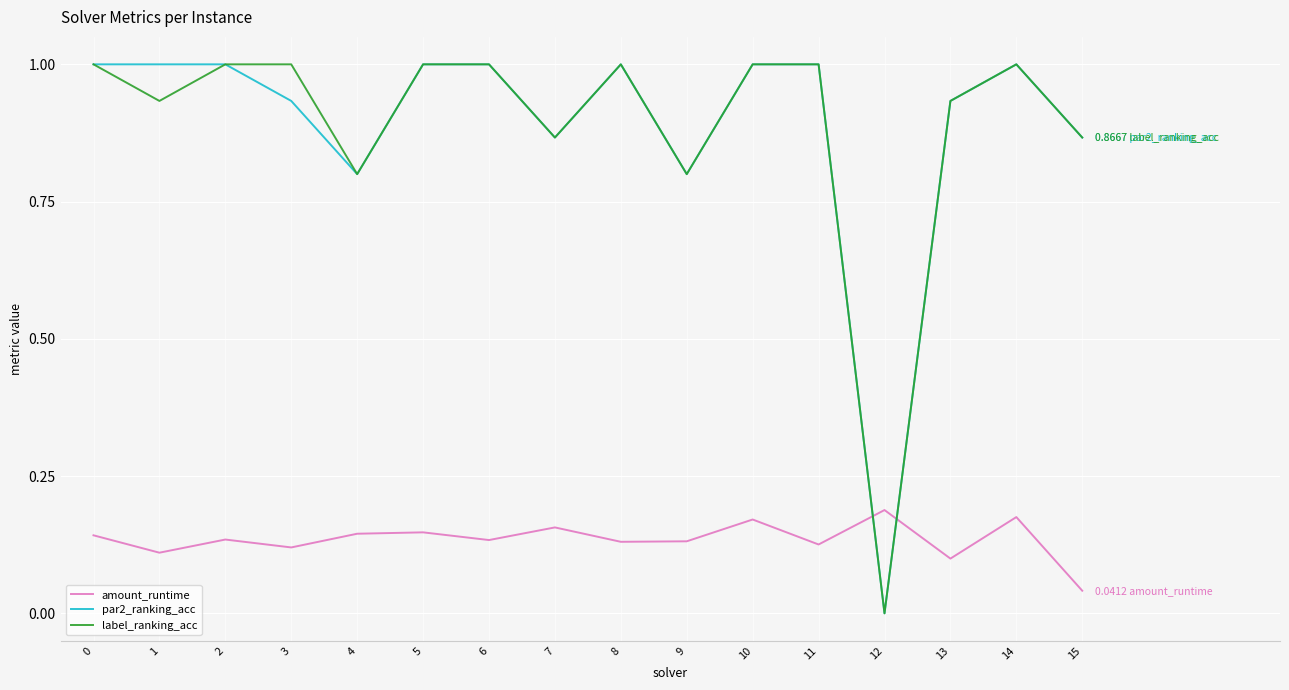

What is the difference between the highest and lowest values at 10?

0.8